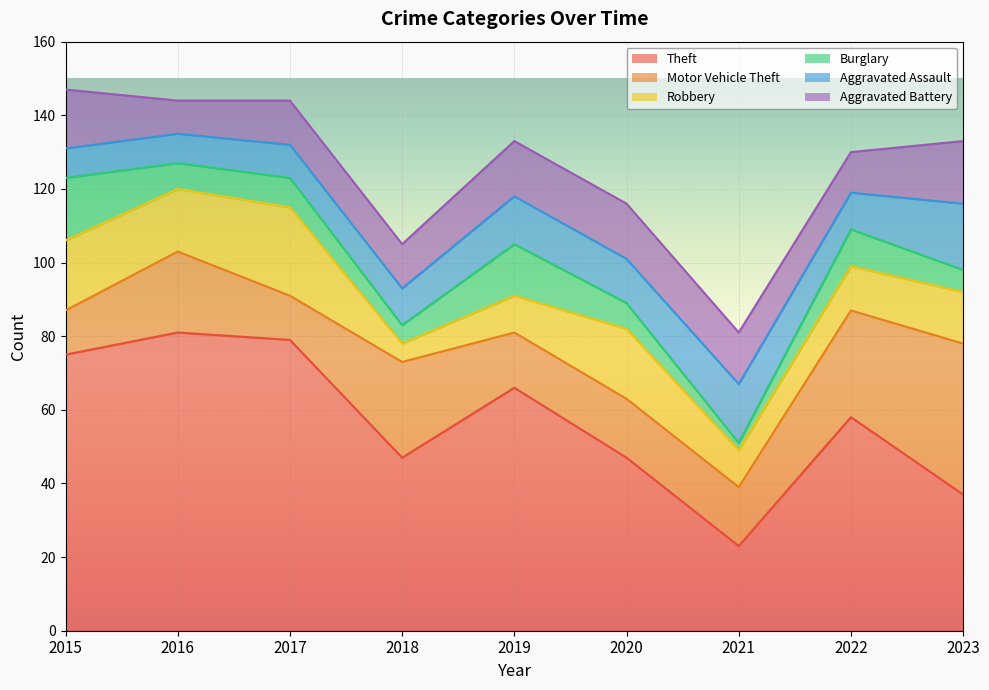

What is the value of the Burglary point at the 5th from the left?

14